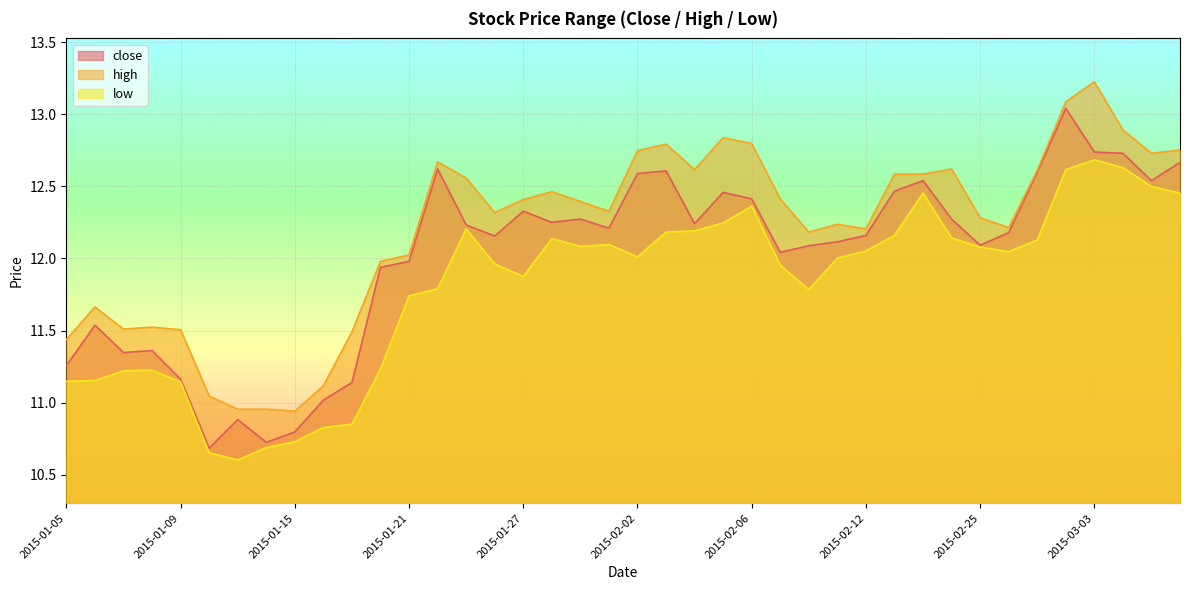

How many categories are shown in the chart?

40